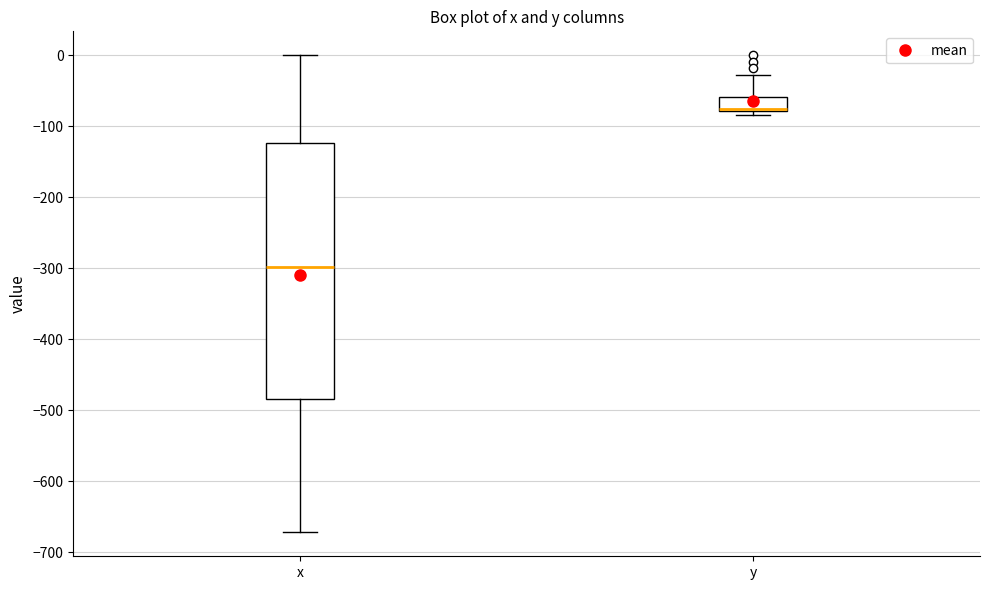

Reading left to right, read every box against the y-axis: the position of its median line, the range the box covers, and the ends of its whiskers. The values are not printed on the chart, so give them approximately, as read against the axis.

x: median -300, box -480 to -120, whiskers -670 to 0
y: median -80 (just above the box's lower edge), box -80 to -60, whiskers -80 (just below the box's lower edge) to -30